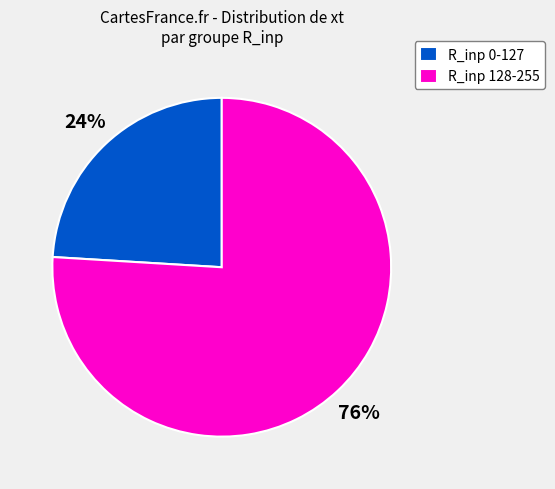

To the nearest percent, what is the difference between the largest and smallest slice percentages?

52%